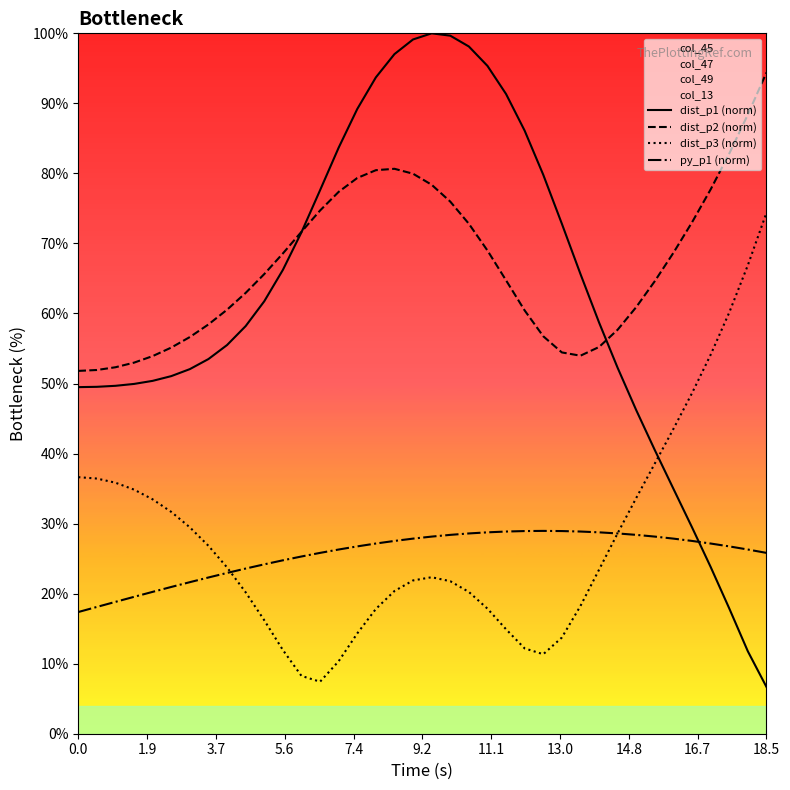

Which series has the largest total across all categories?

dist_p2 (norm)